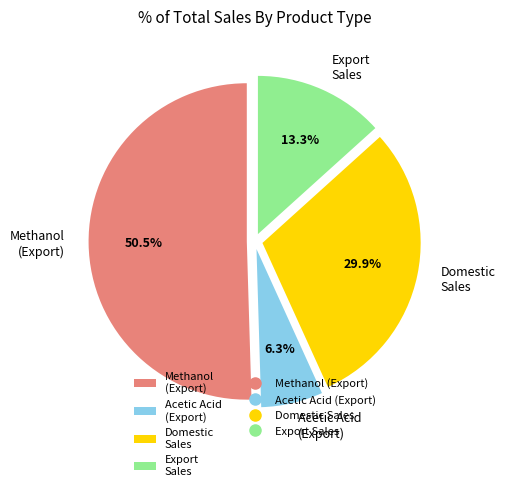

Which category has the smallest portion of the pie?

Acetic Acid (Export)